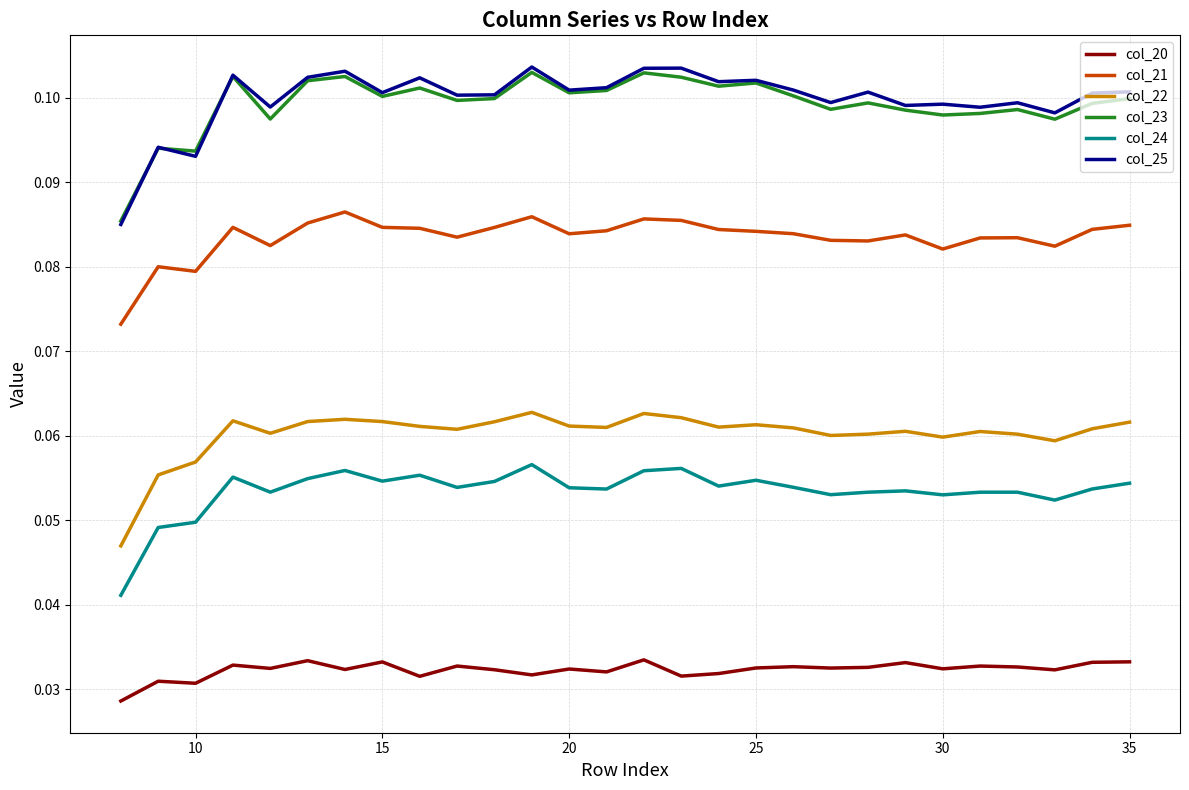

Which series has the widest spread of values?

col_25